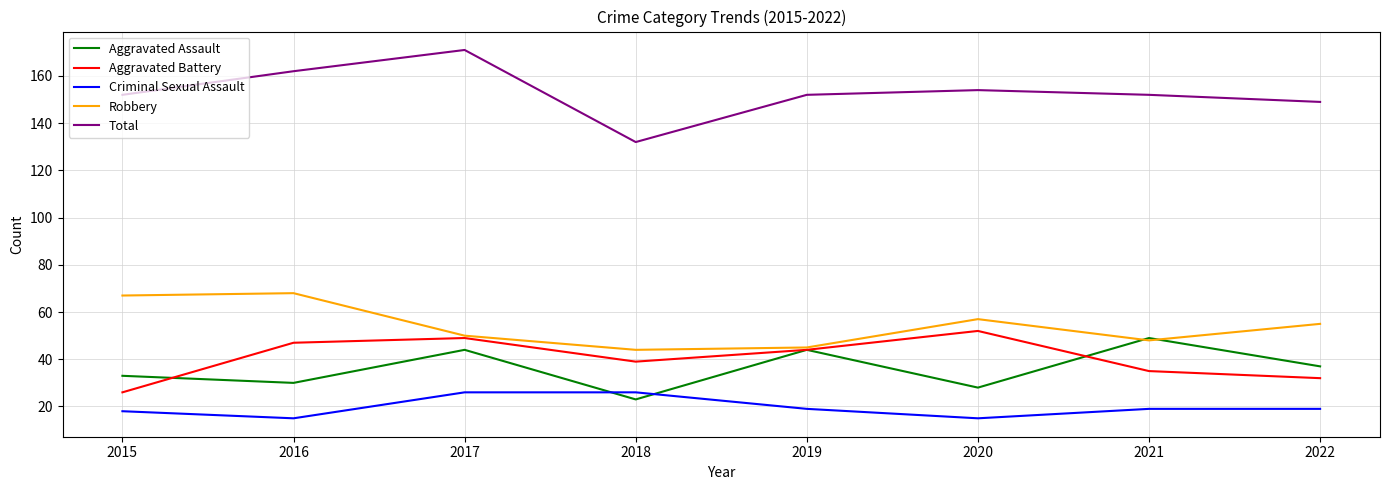

Is the value of Robbery at 2016 greater than the value of Total at 2017?

No